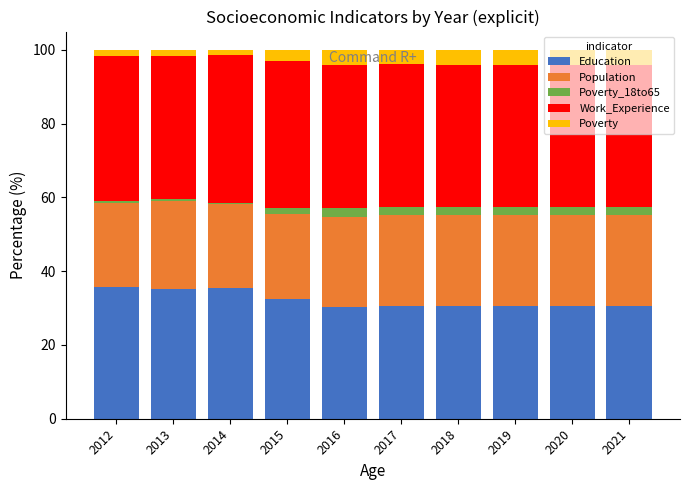

What is the total value across all series at 2016?

100.0